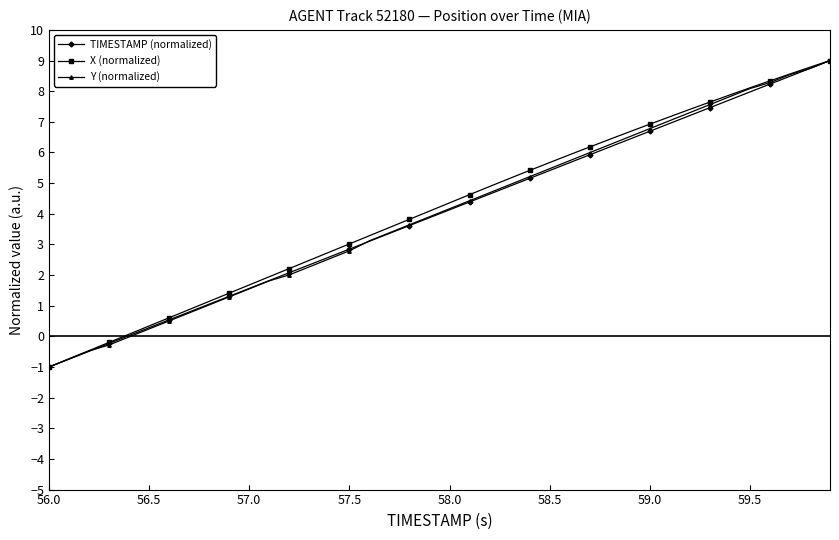

What is the minimum value shown in the chart?

-1.0